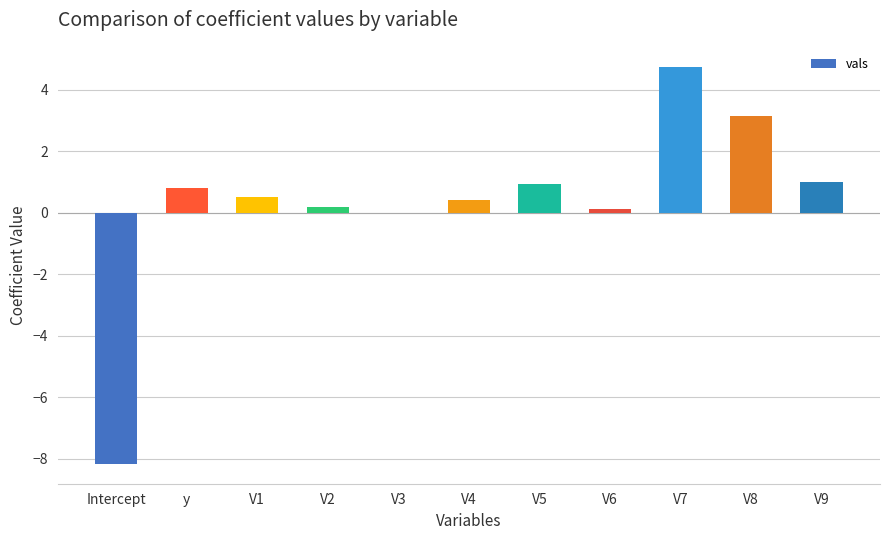

Does the chart contain stacked bars?

No